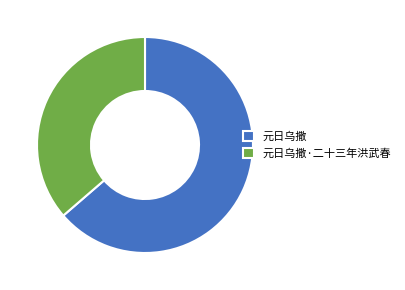

Do 元日乌撒·二十三年洪武春 and 元日乌撒 together represent more than half of the pie?

Yes